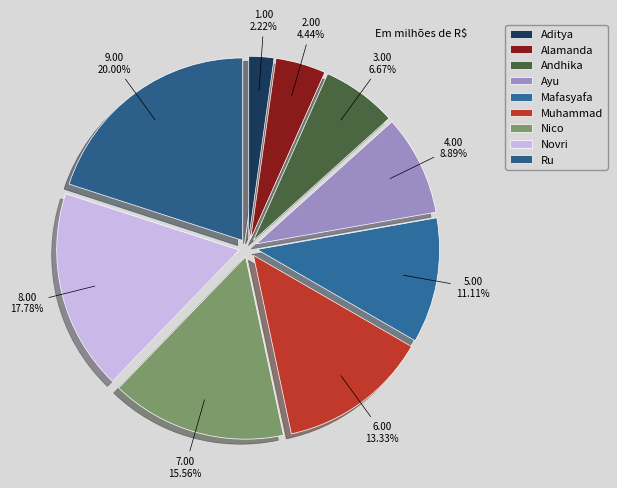

Do Novri and Andhika together represent more than half of the pie?

No